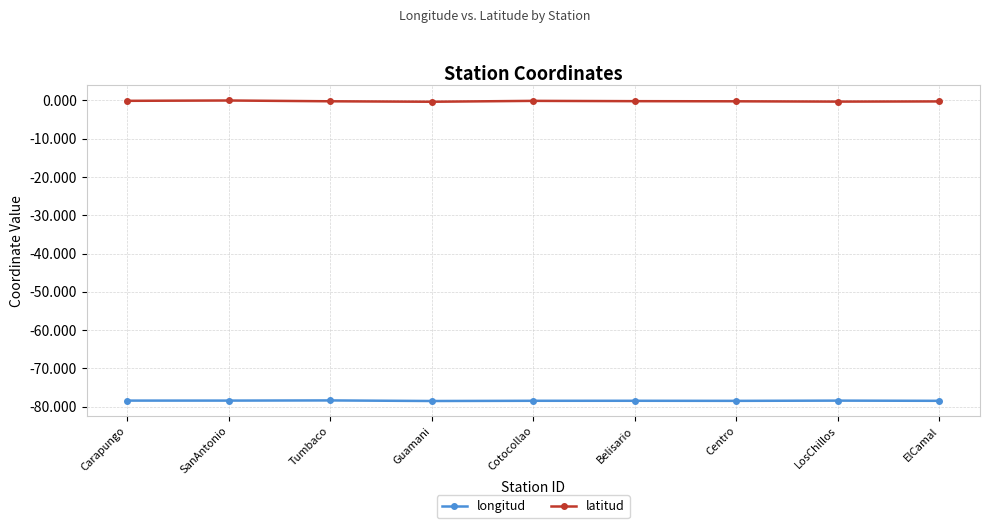

List the series in order of their peak value, highest first.

latitud, longitud